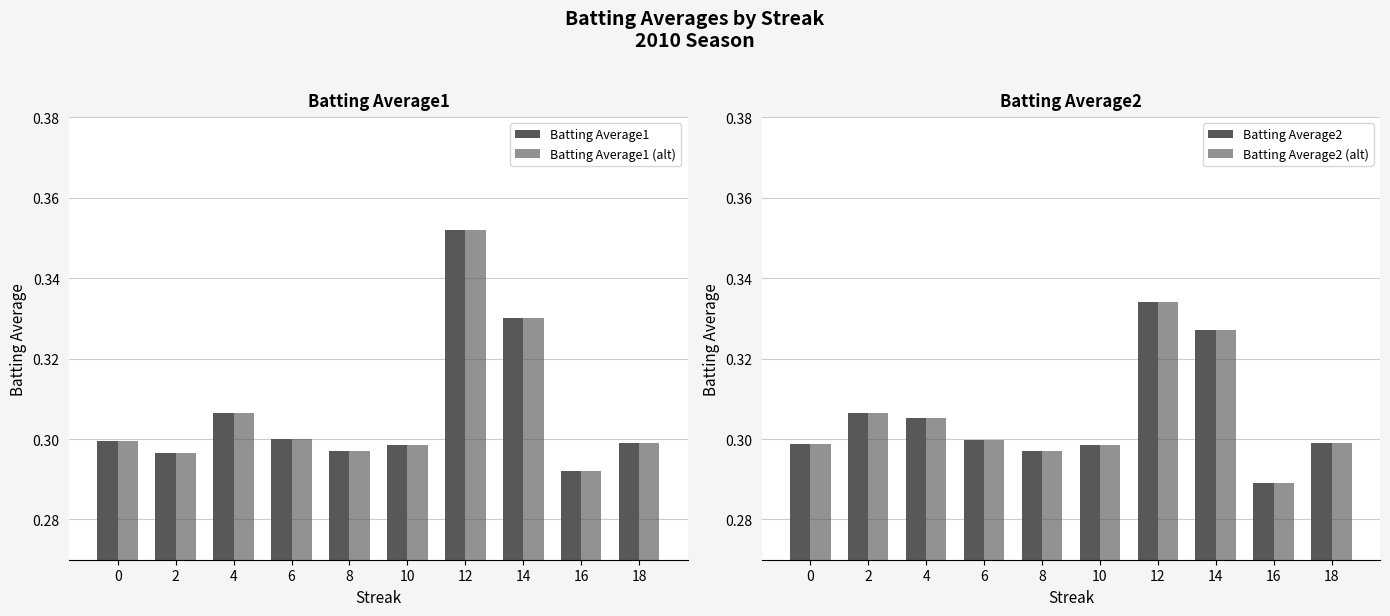

The value of Batting Average1 (alt) at 6 is 0.2. True or false?

False